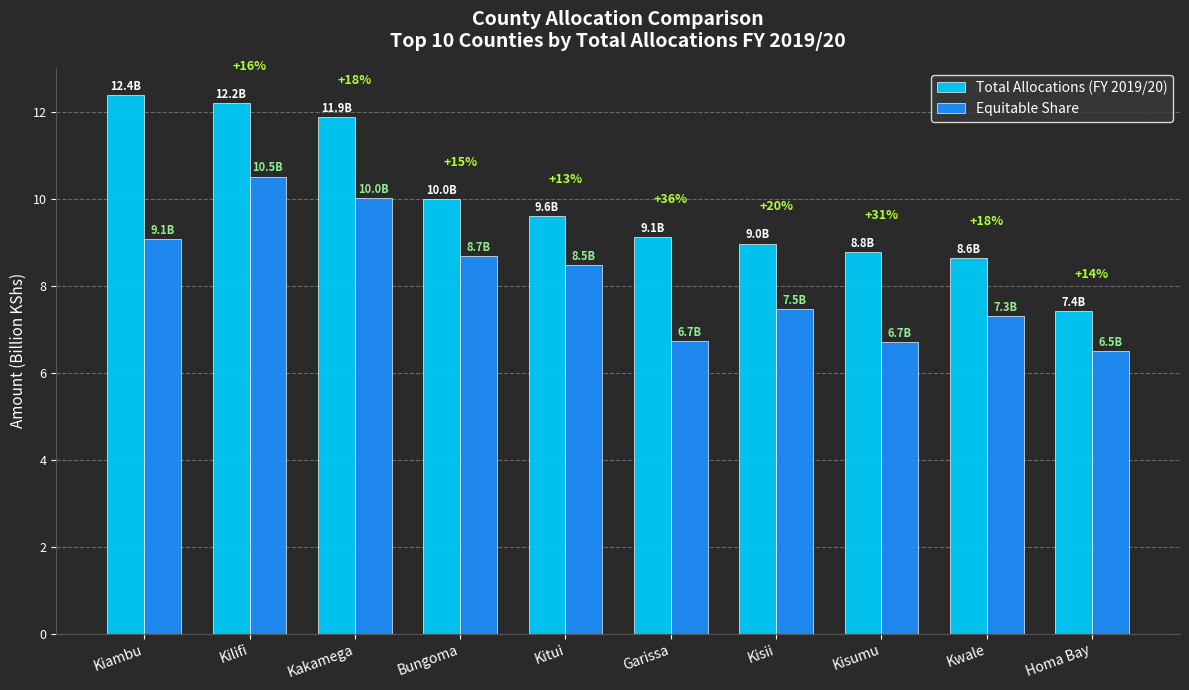

The Total Allocations (FY 2019/20) series shows 13.8 at Bungoma. True or false?

False